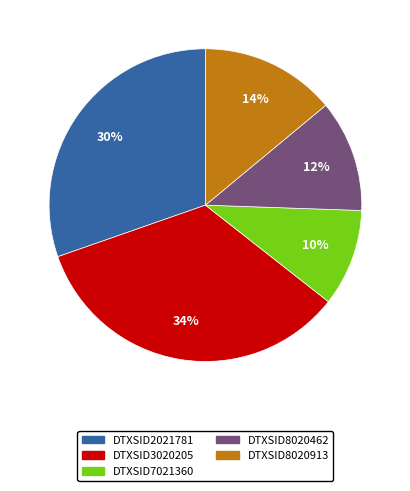

Is there any slice that represents more than half of the pie?

No